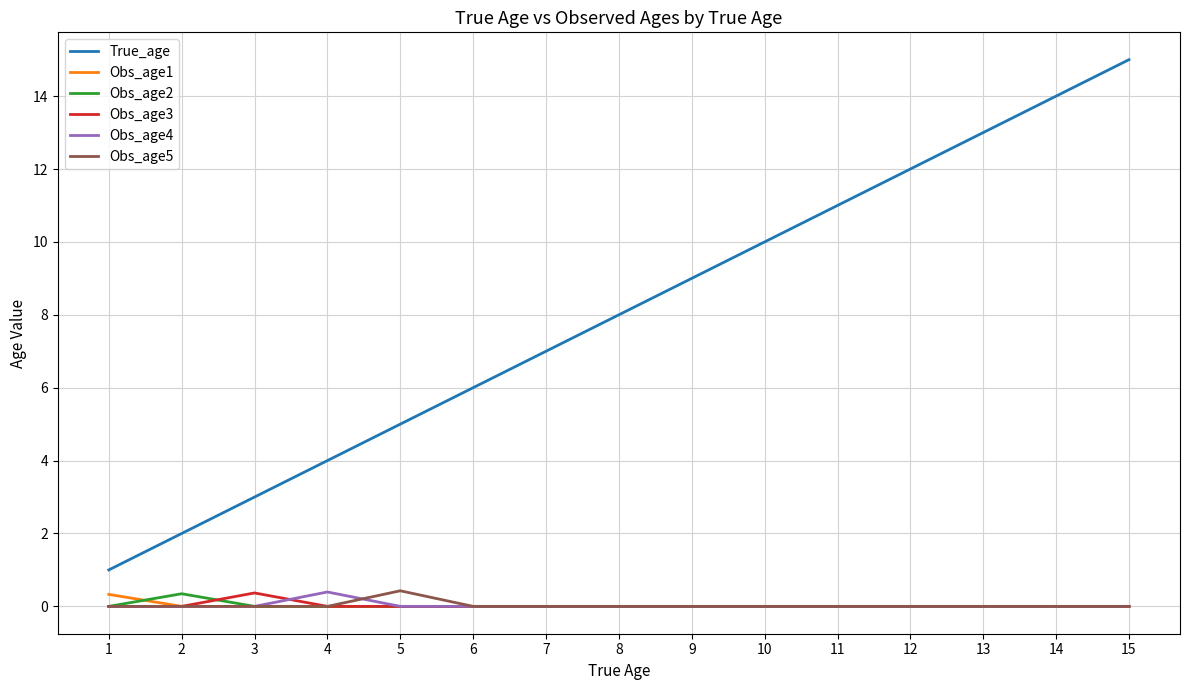

What is the spread (max minus min) of values at 7?

7.0